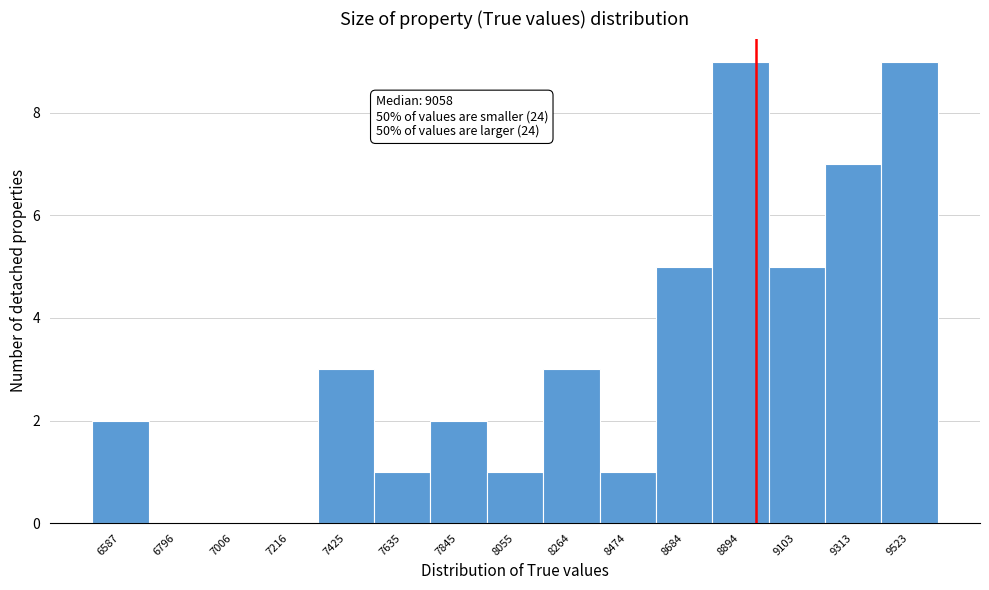

Reading left to right, extract all data points from this chart.

6587=2	6796=0	7006=0	7216=0	7425=3	7635=1	7845=2	8055=1	8264=3	8474=1	8684=5	8894=9	9103=5	9313=7	9523=9